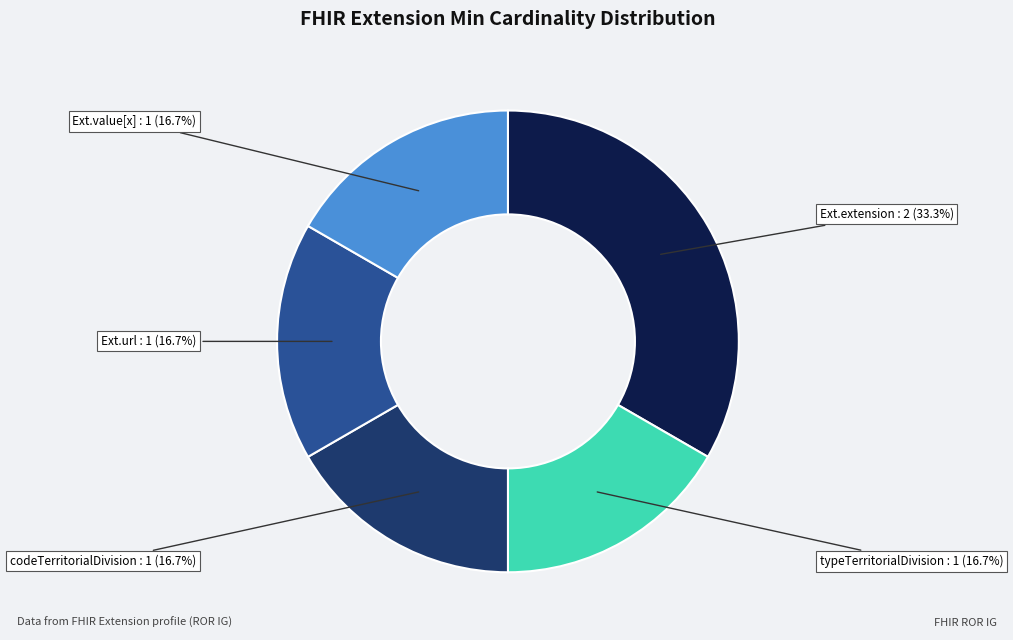

Is there a majority slice in this chart?

No